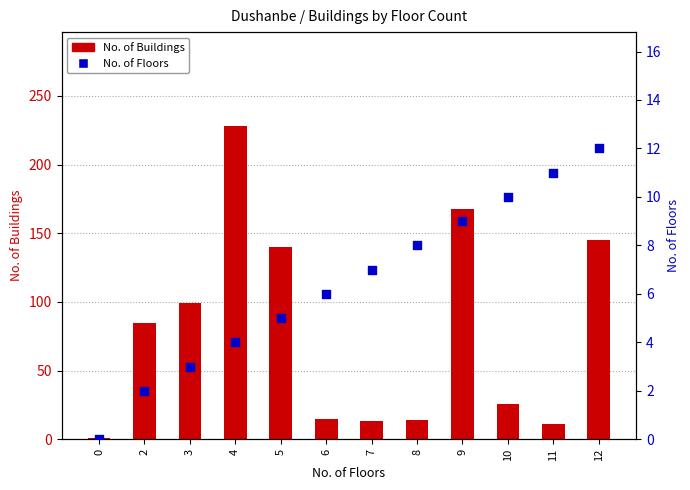

Which series contains the highest Y value?

No. of Buildings